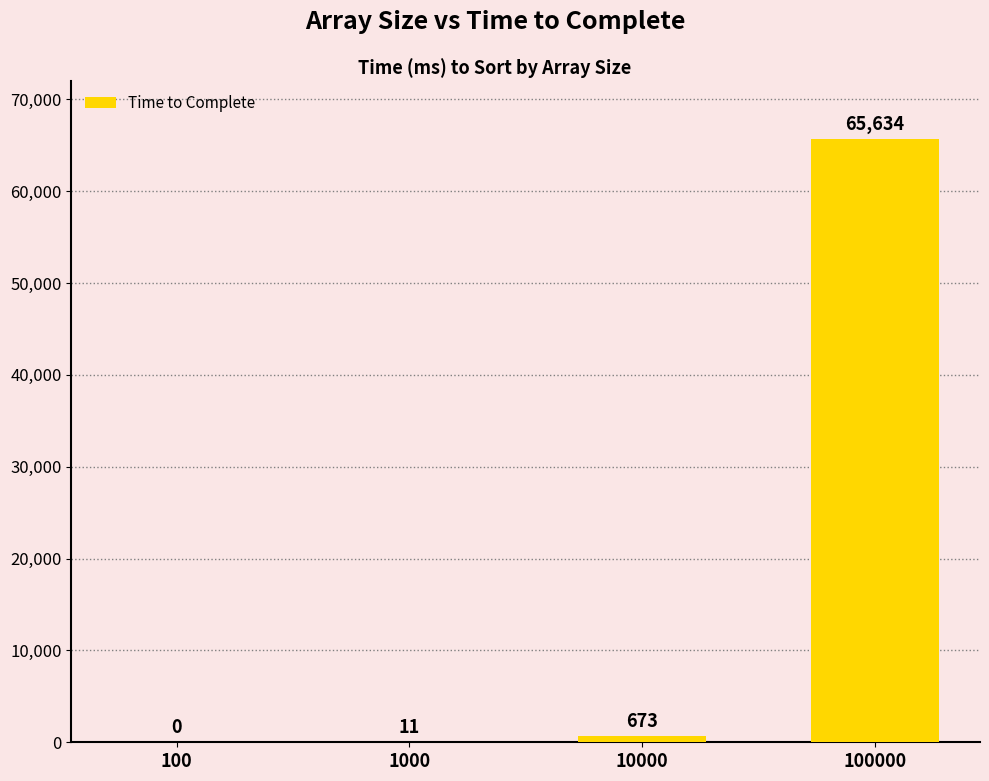

Reading left to right, list all the values displayed in this chart.

0	11	673	65634